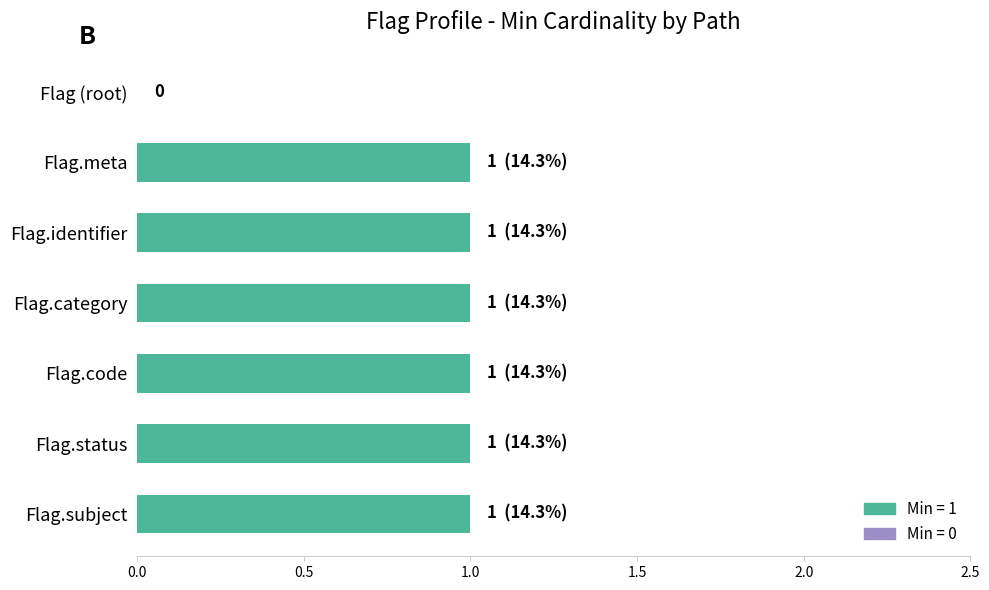

The value at Flag.status is 2. True or false?

False